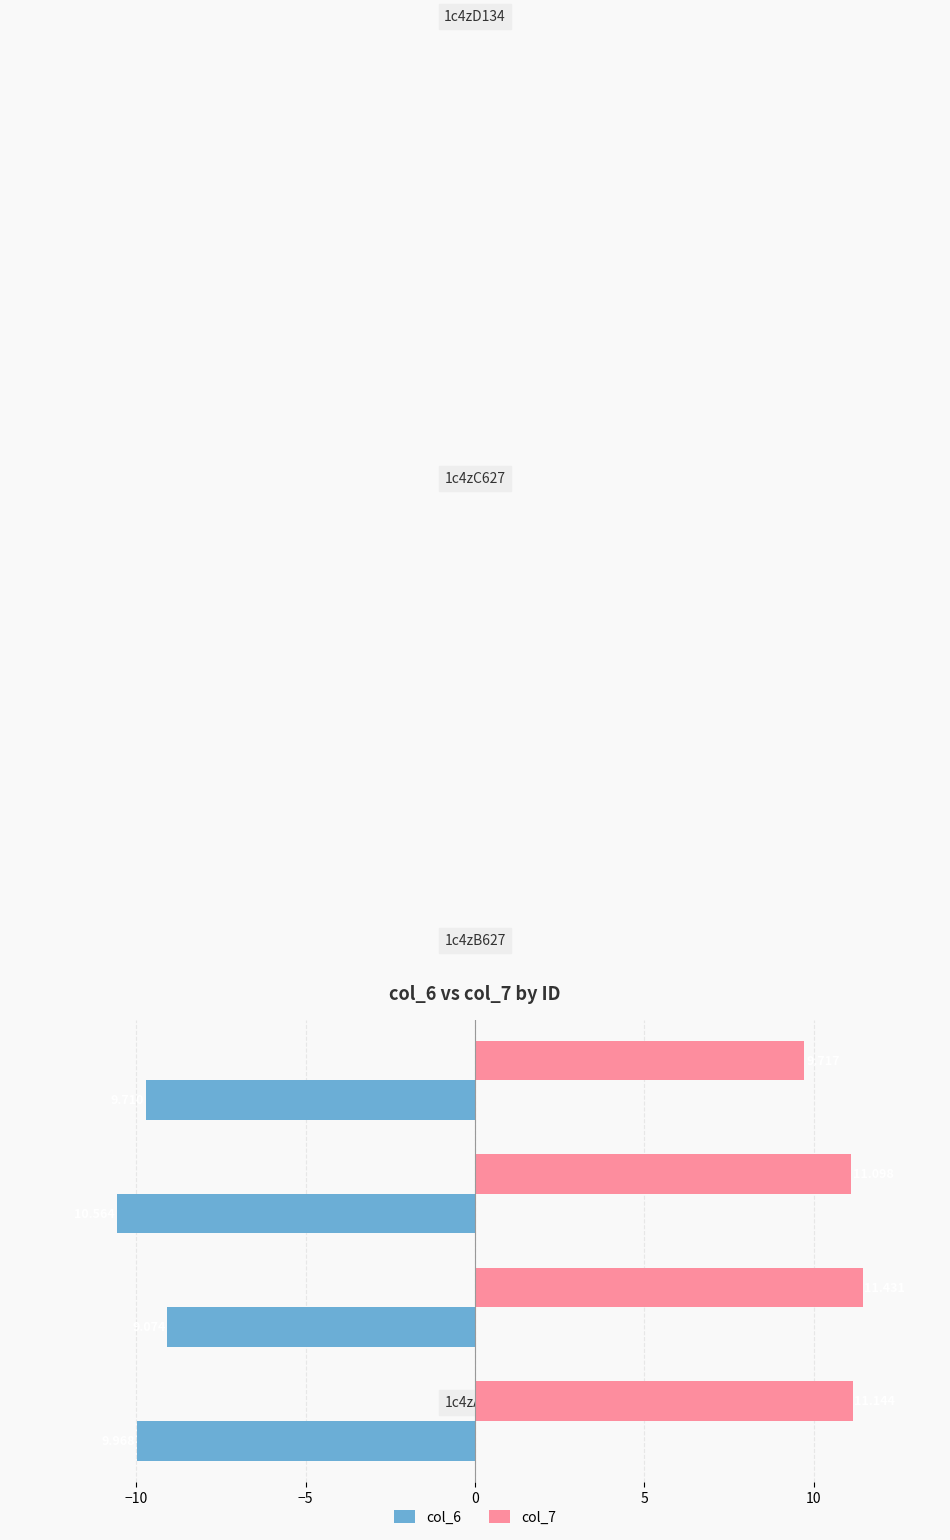

What is the value of the col_7 bar at the 4th from the left?

9.7